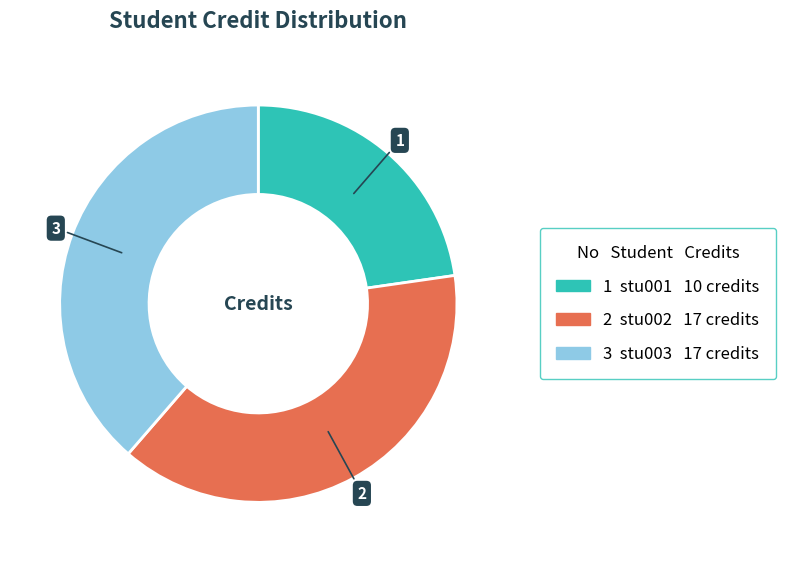

Is there any slice that represents more than half of the pie?

No